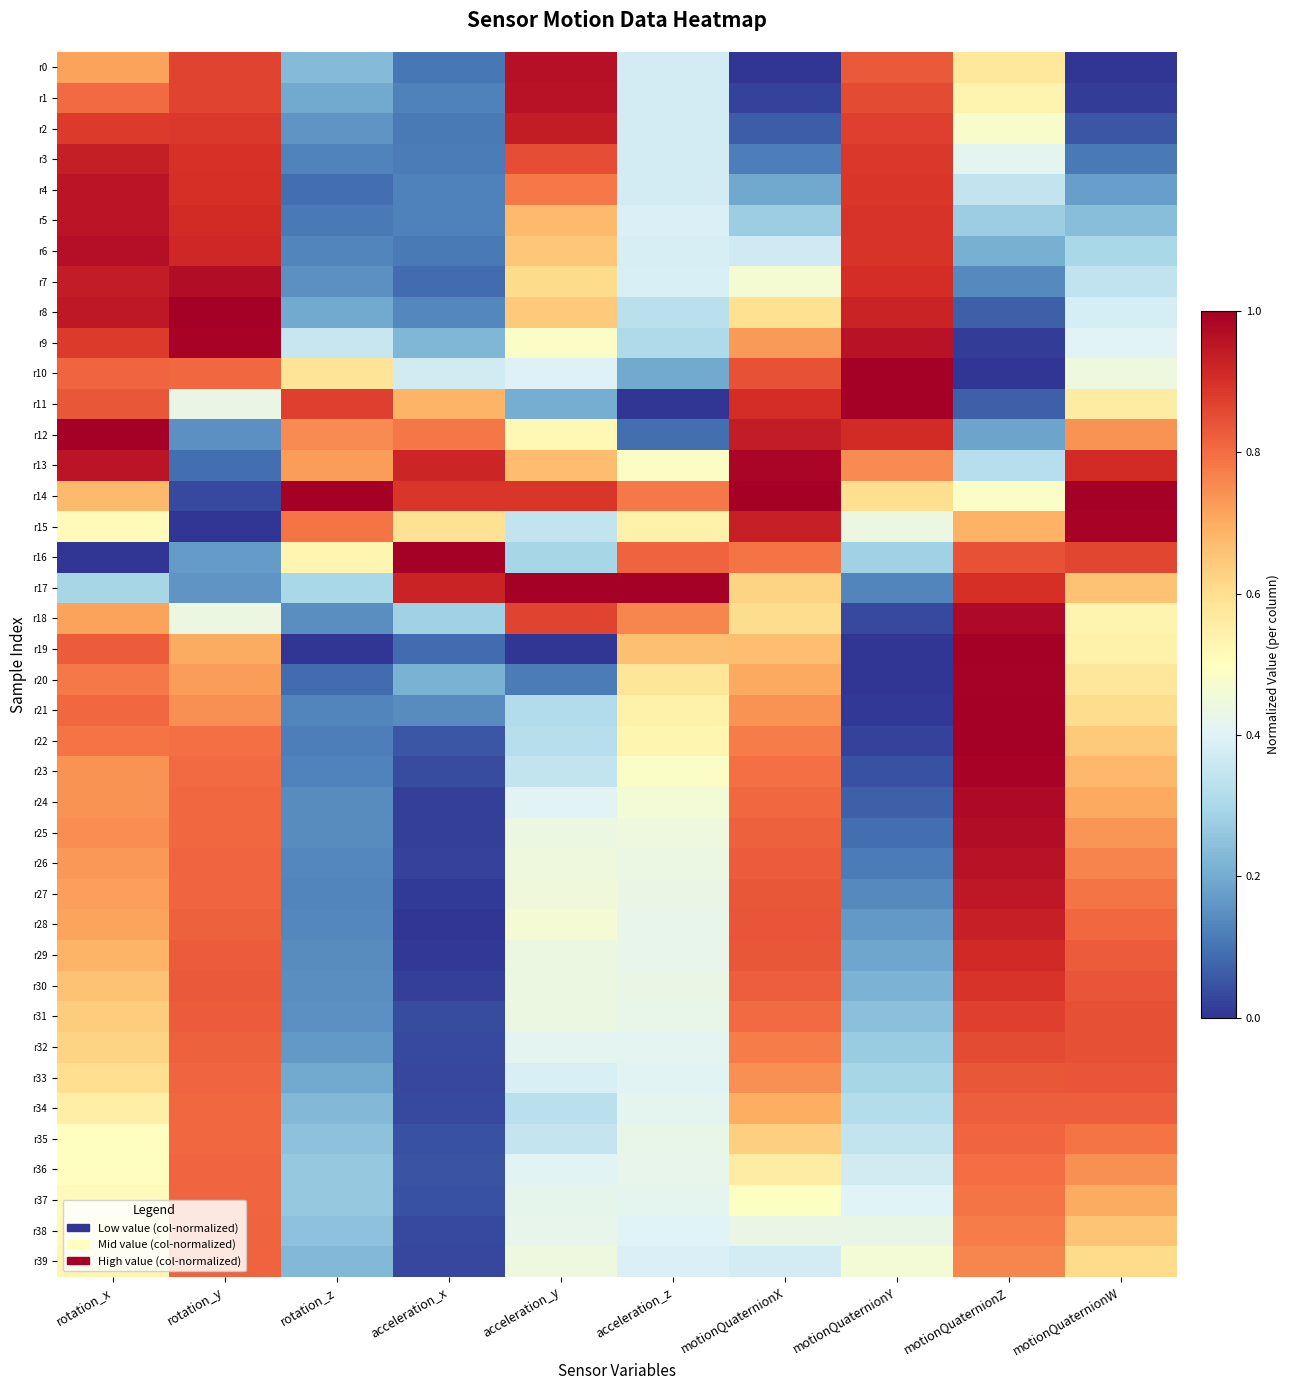

What is the greatest value displayed?

1.0